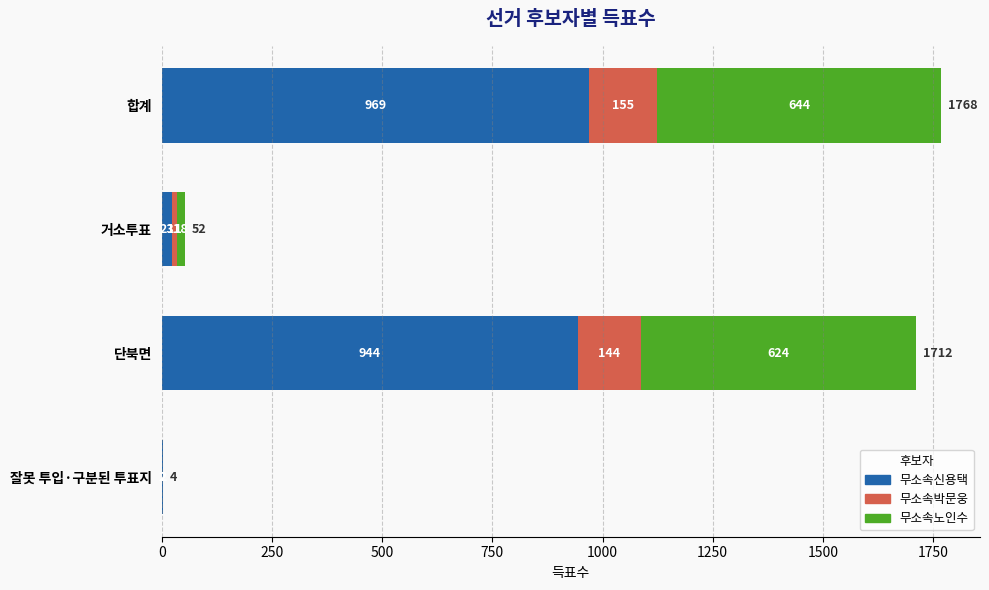

Where is 무소속신용택 nearest to the value 485?

단북면